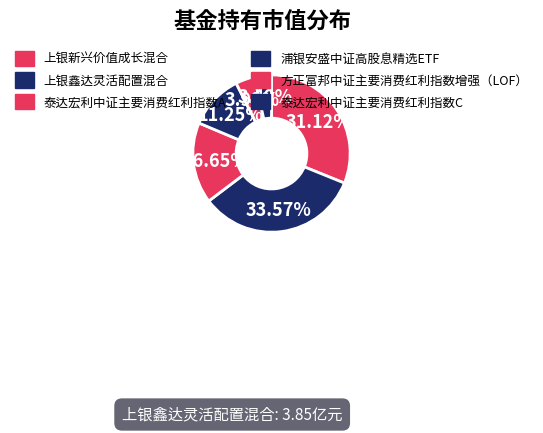

How many slices are in this pie chart?

6